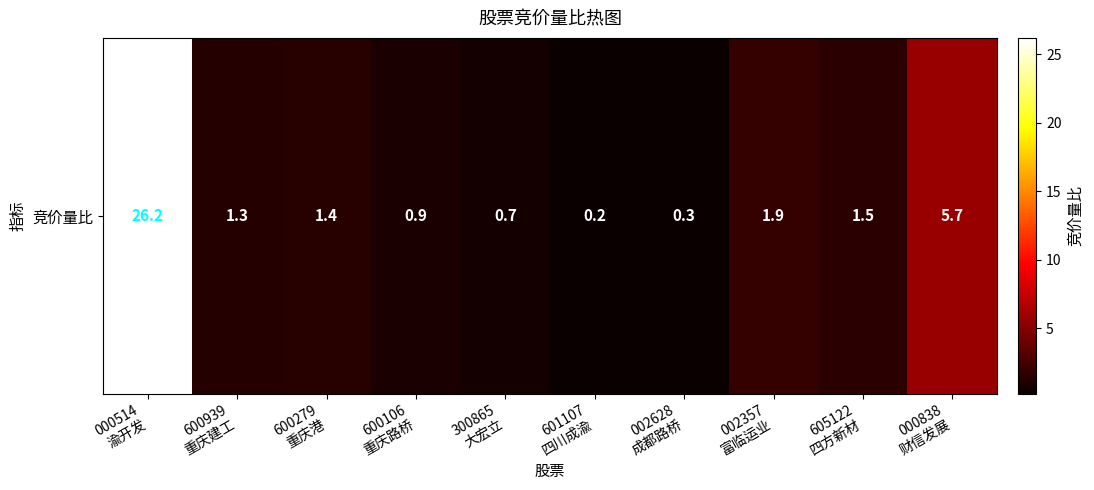

Reading right to left, extract all data points from this chart.

5.7	1.5	1.9	0.3	0.2	0.7	0.9	1.4	1.3	26.2